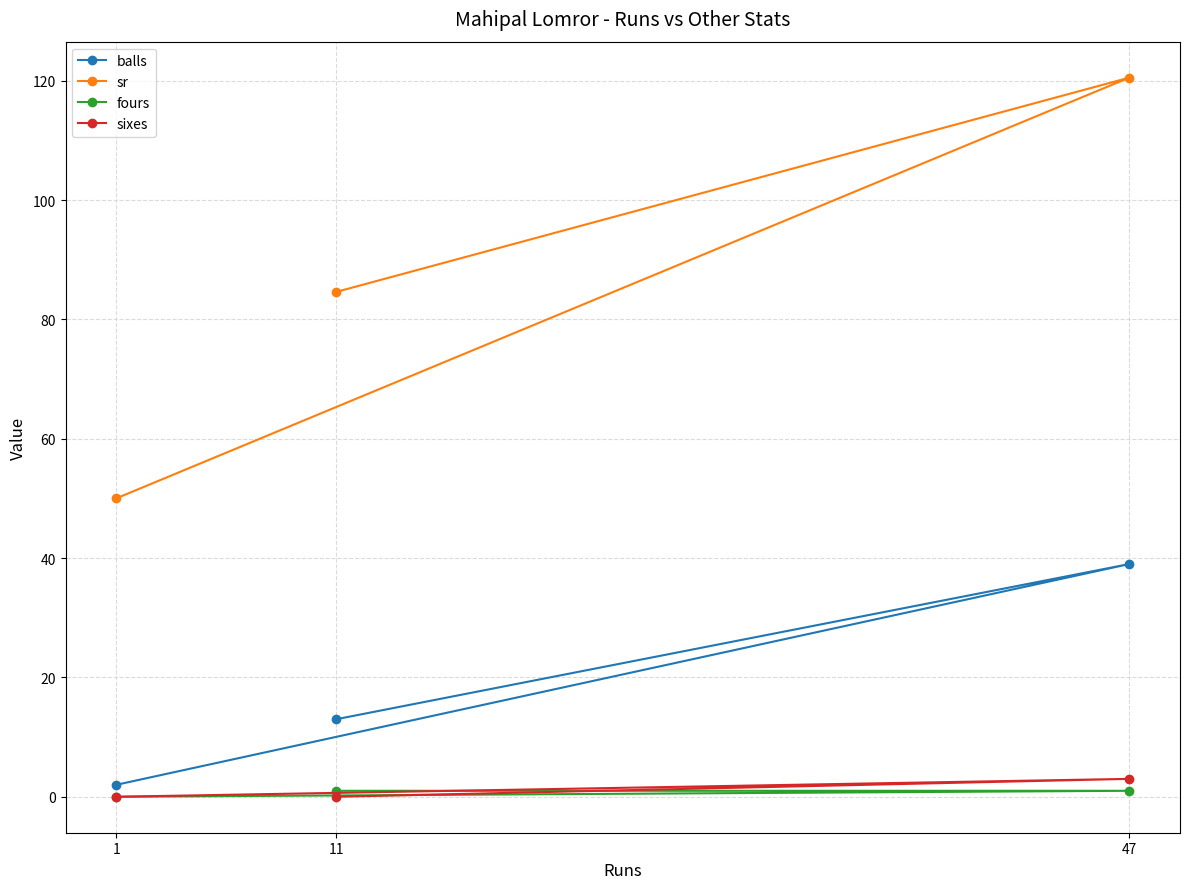

Which series changed the most between 1 and 47?

sr